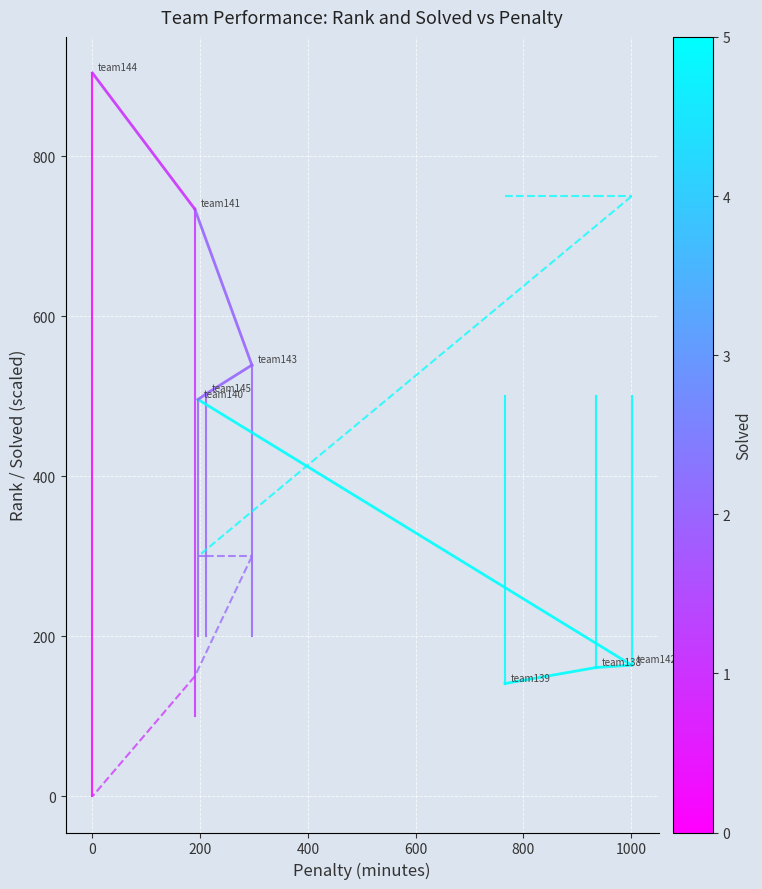

How many lines are shown in the chart?

2